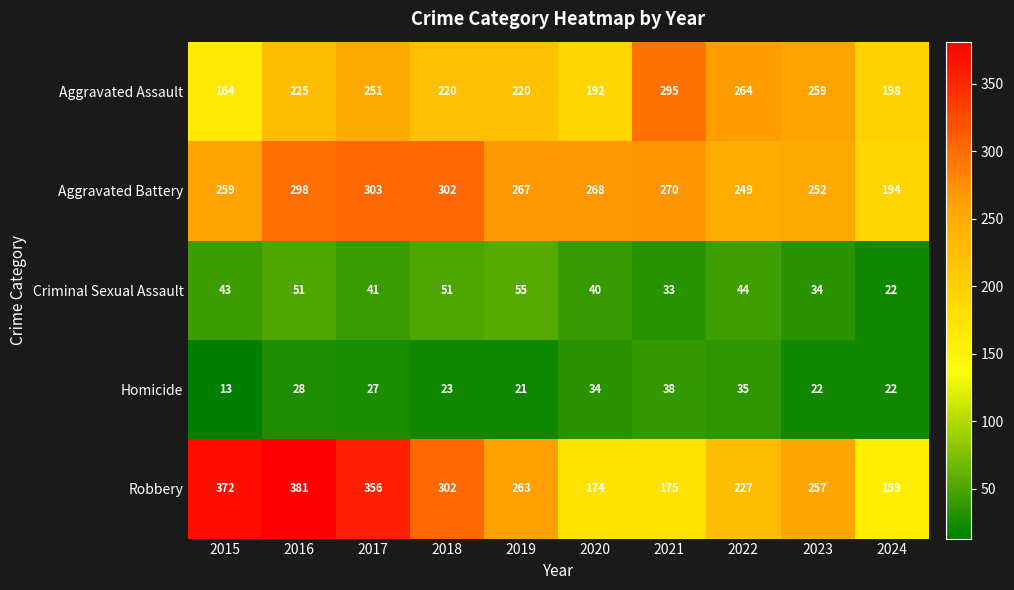

List the series in order of their peak value, lowest first.

Homicide, Criminal Sexual Assault, Aggravated Assault, Aggravated Battery, Robbery